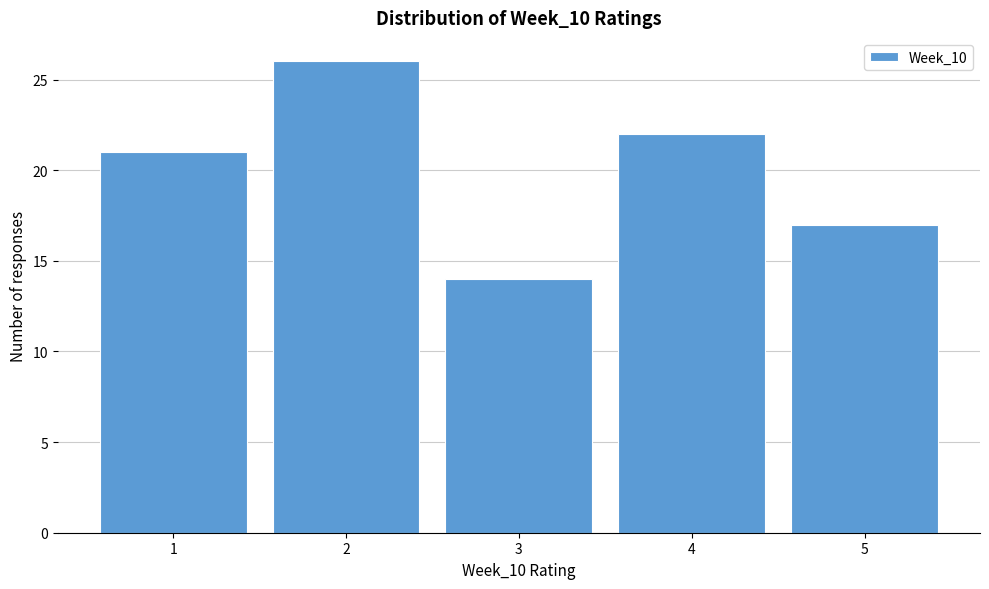

How tall is the bar that spans 3.5 to 4.5 on the x-axis? The values are not printed on the chart, so give them approximately, as read against the axis.

22